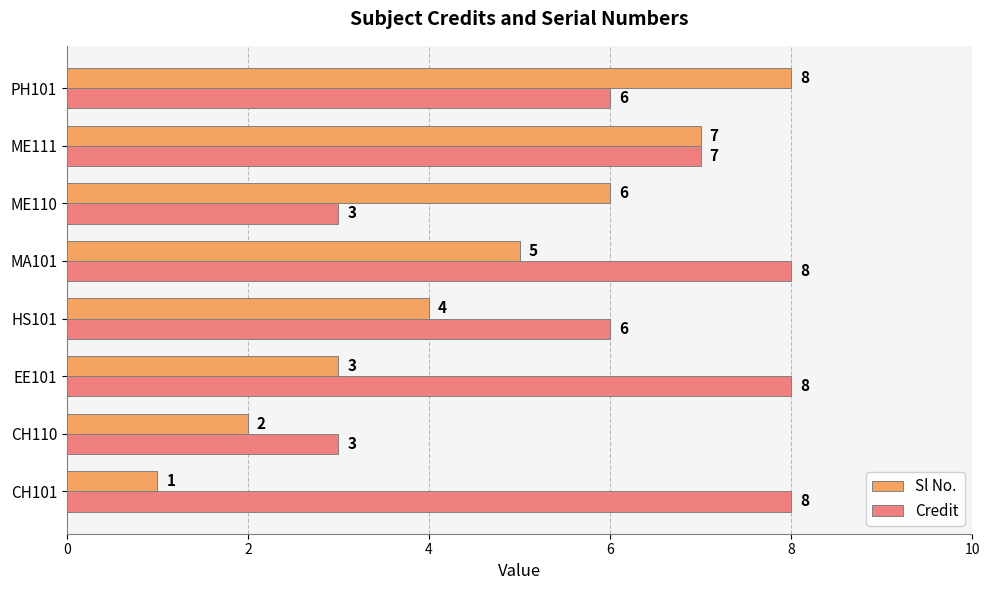

List the series in order of their overall mean, highest first.

Credit, Sl No.